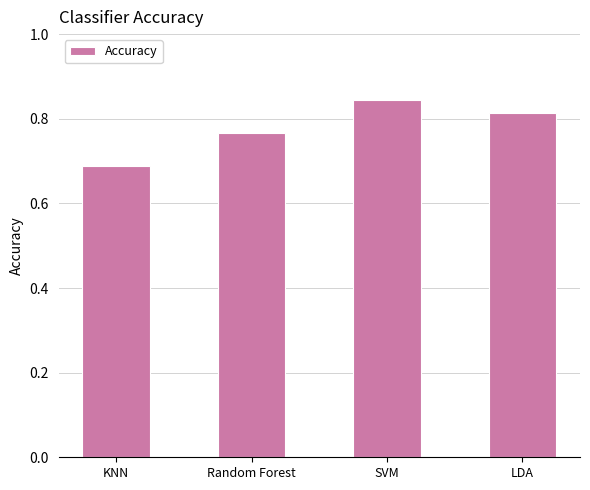

The chart shows a value of 0.3 at Random Forest. True or false?

False